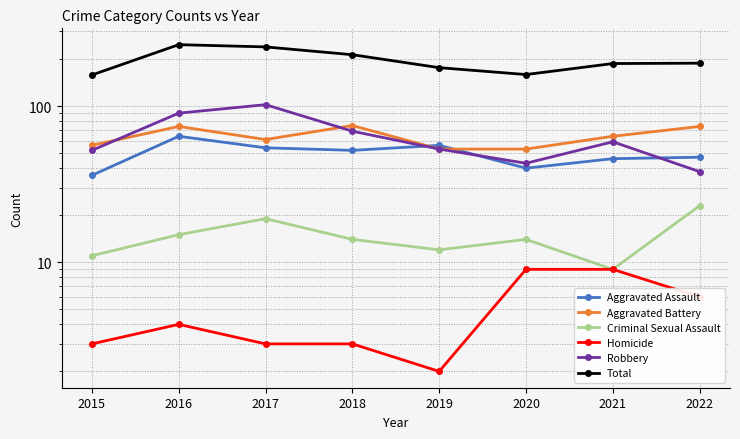

How many lines are shown in the chart?

6